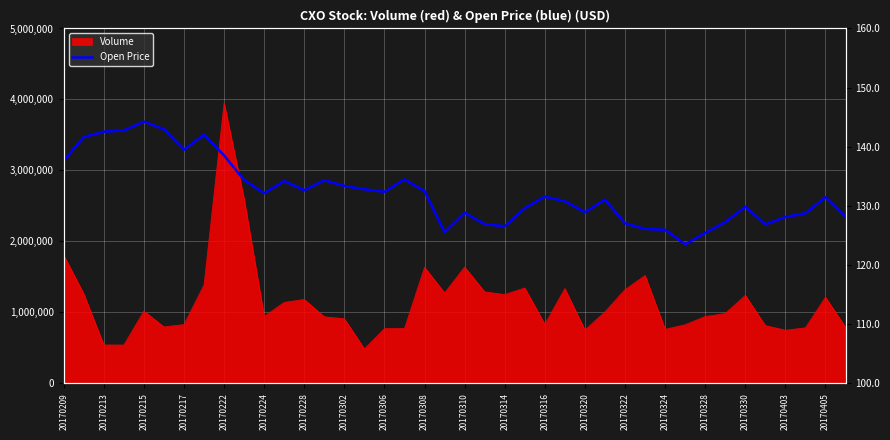

How many interior local valleys (lower than both neighbors) does the data have?

9